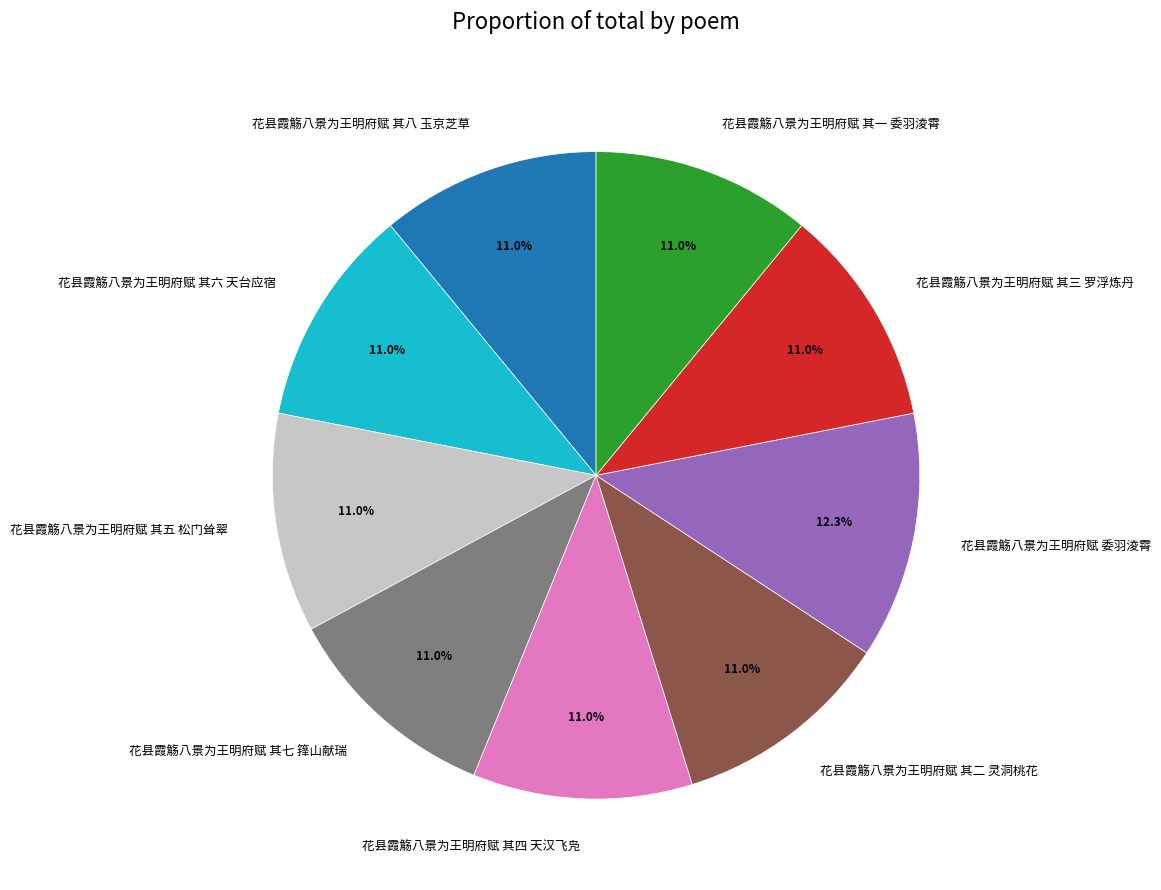

Is the sum of 花县霞觞八景为王明府赋 其七 箨山献瑞 and 花县霞觞八景为王明府赋 其六 天台应宿 greater than half?

No